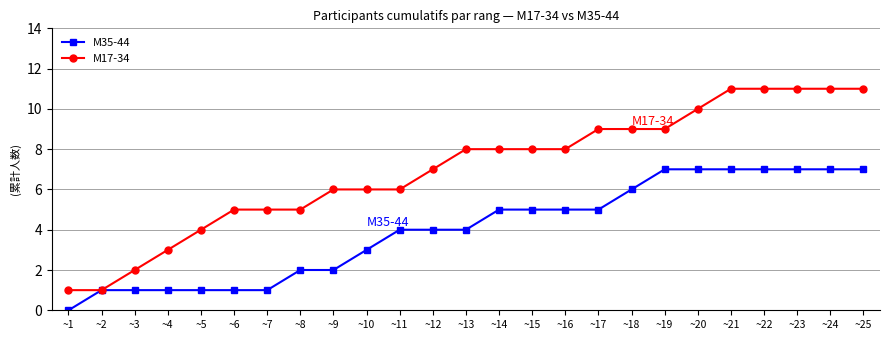

Reading right to left, list all the values displayed in this chart.

M35-44: 7	7	7	7	7	7	7	6	5	5	5	5	4	4	4	3	2	2	1	1	1	1	1	1	0
M17-34: 11	11	11	11	11	10	9	9	9	8	8	8	8	7	6	6	6	5	5	5	4	3	2	1	1